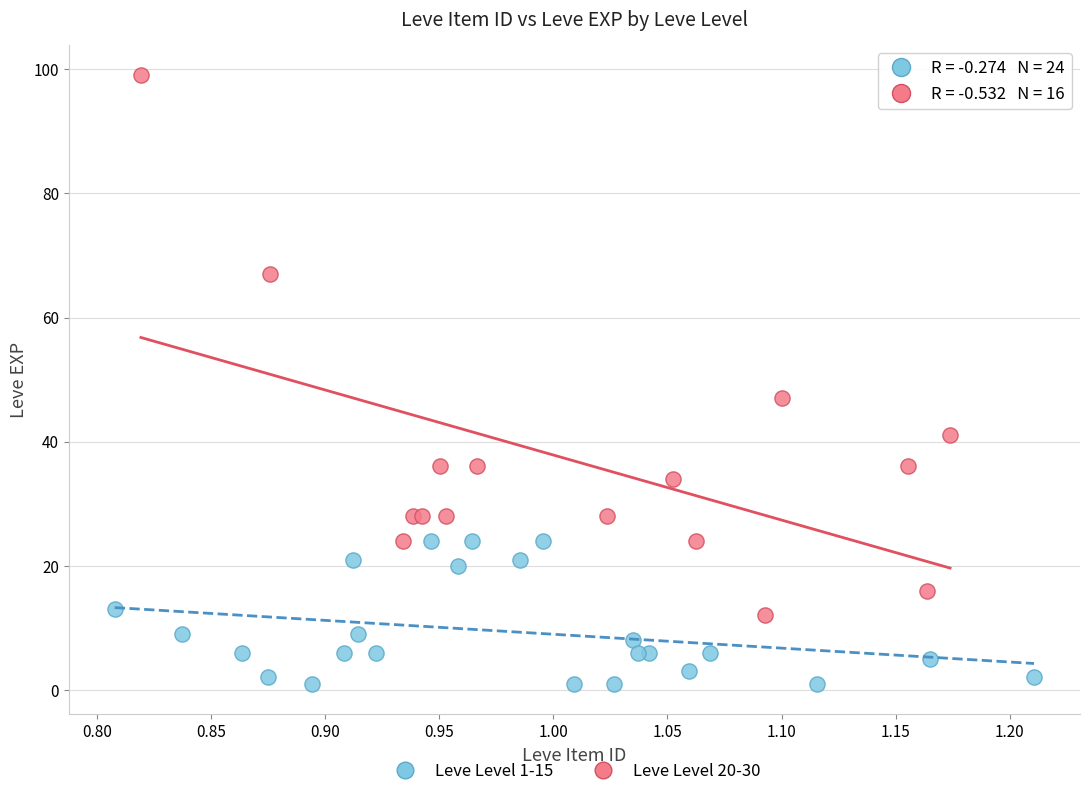

Which series reaches the minimum Y coordinate?

Leve Level 1-15